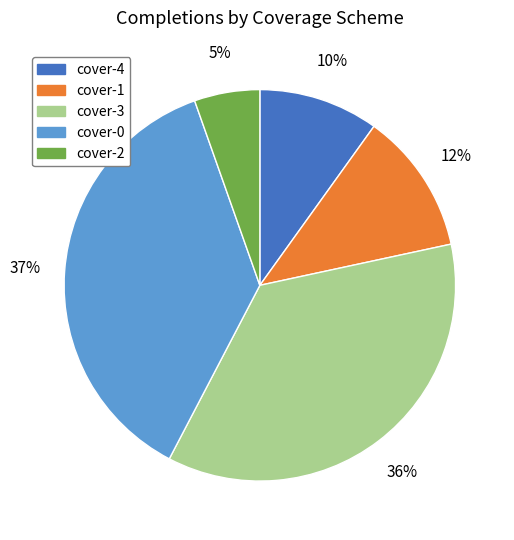

Is there a majority slice in this chart?

No